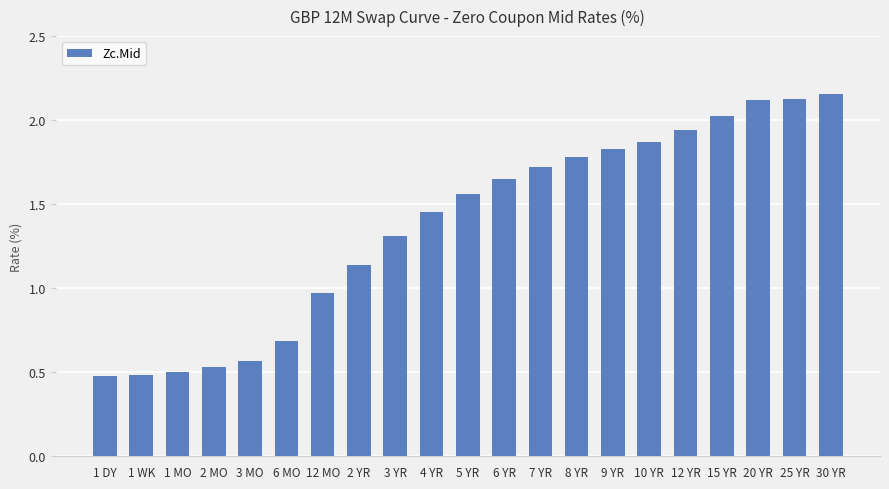

What is the average value?

1.4